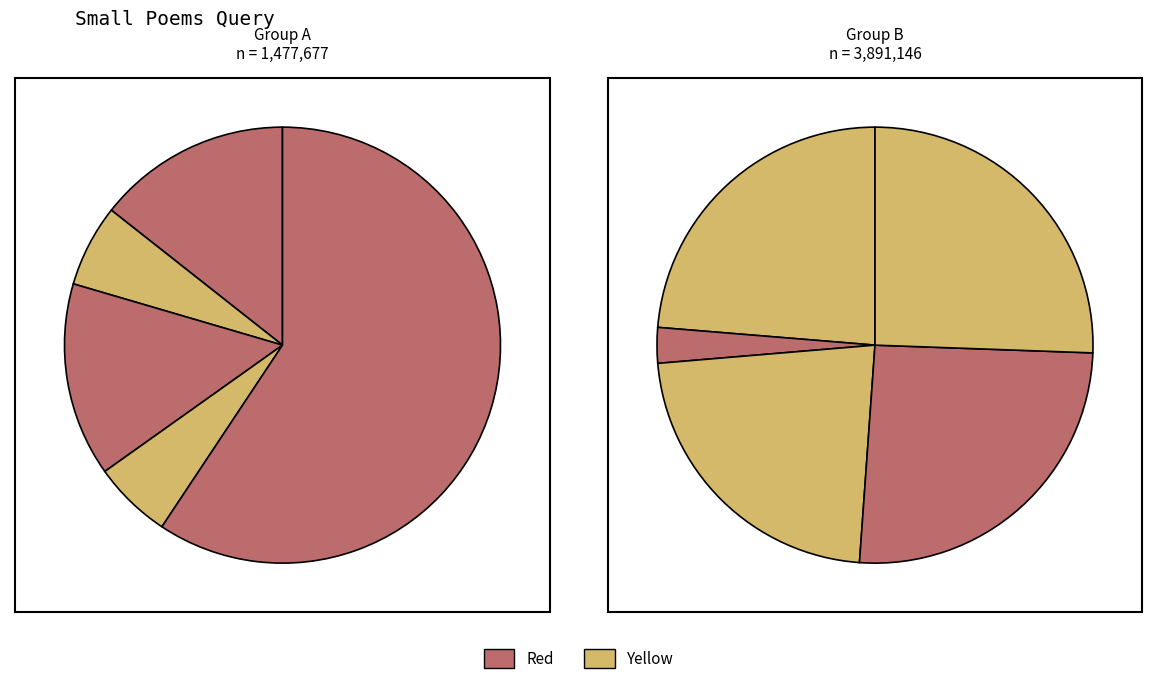

Is it true that 212400 is 13% of the pie?

False